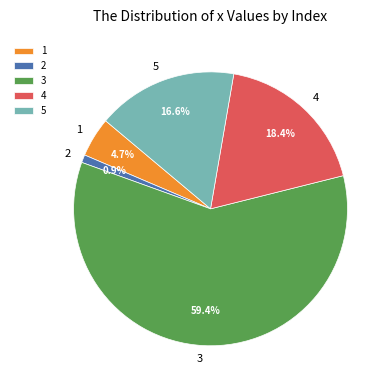

The 2 slice represents 11% of the pie. True or false?

False